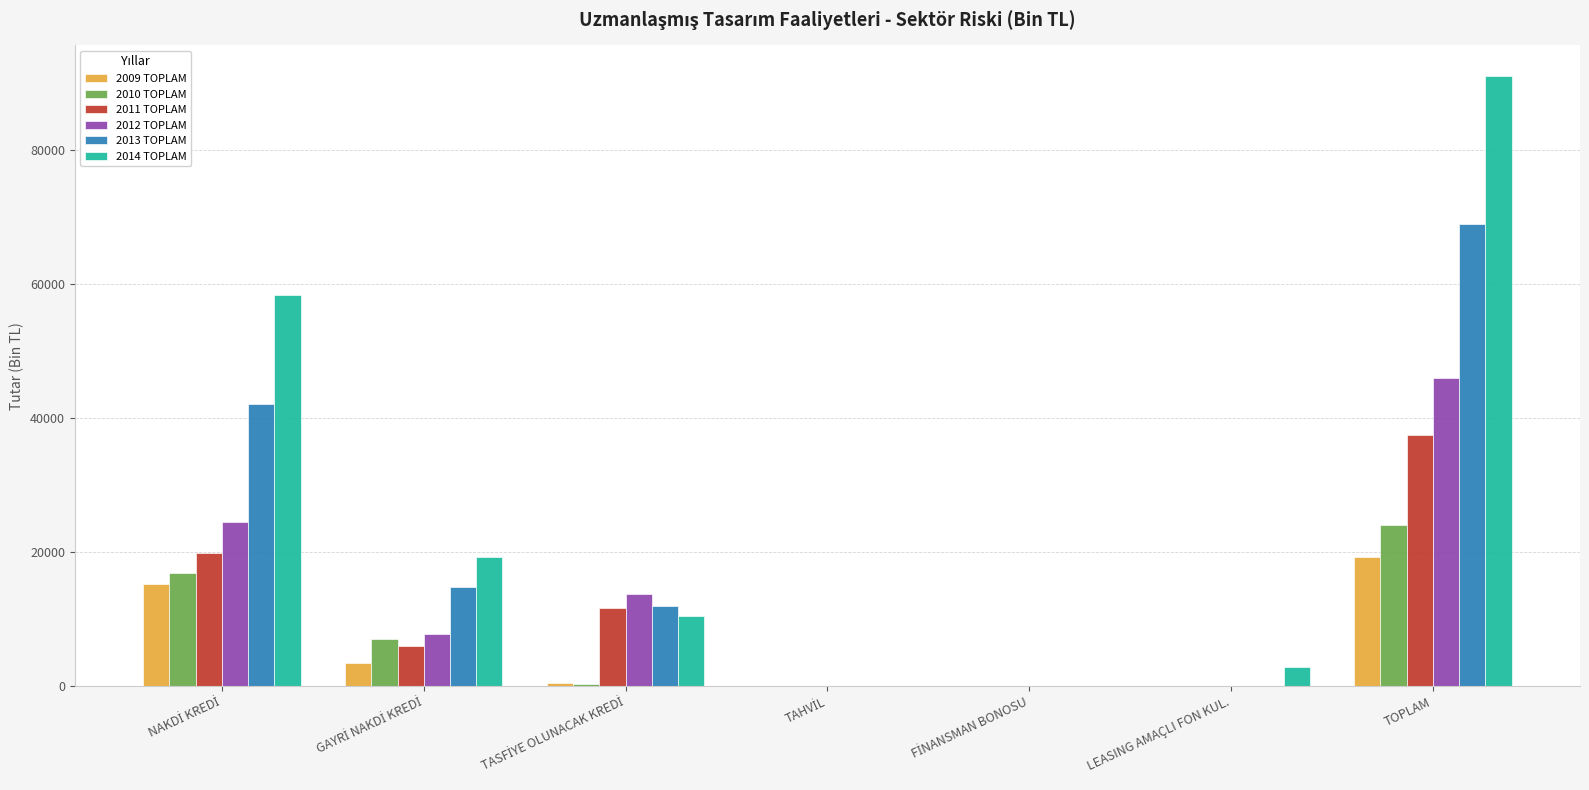

At which category is the sum across all series the highest?

TOPLAM